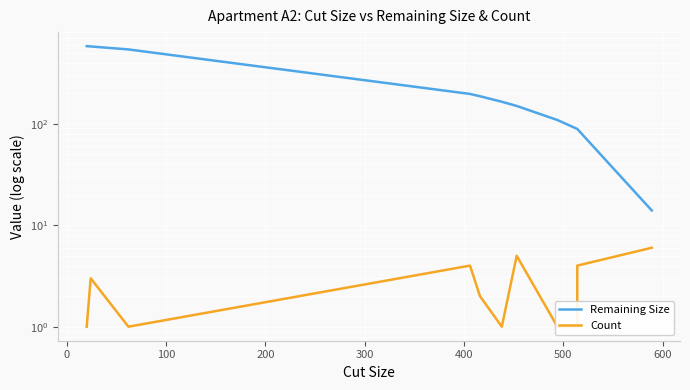

What is the label of the 6th point from the left?

400